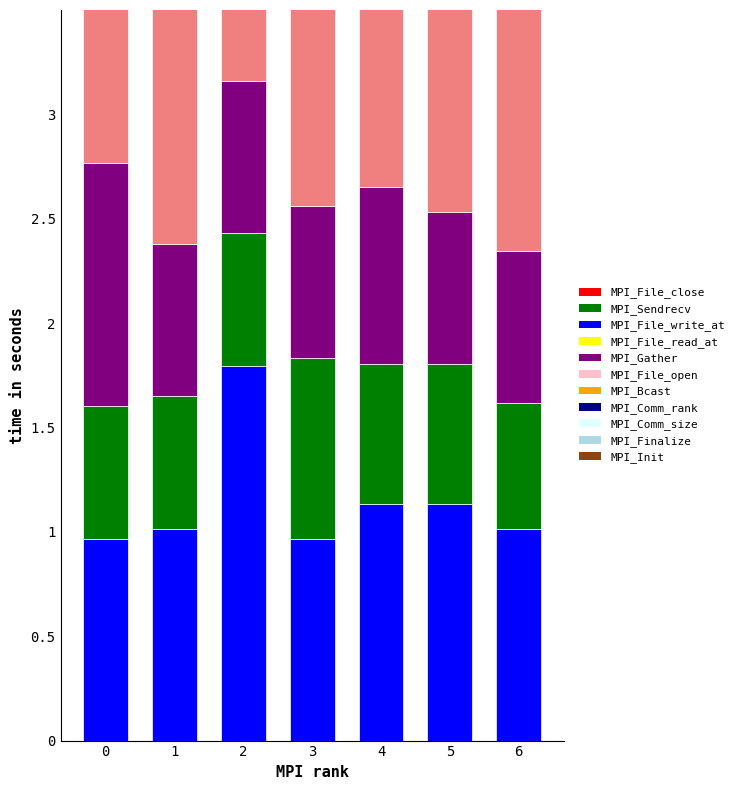

At 3, list the series in order from largest to smallest.

MPI_File_close, MPI_File_open, MPI_File_write_at, MPI_Sendrecv, MPI_Gather, MPI_File_read_at